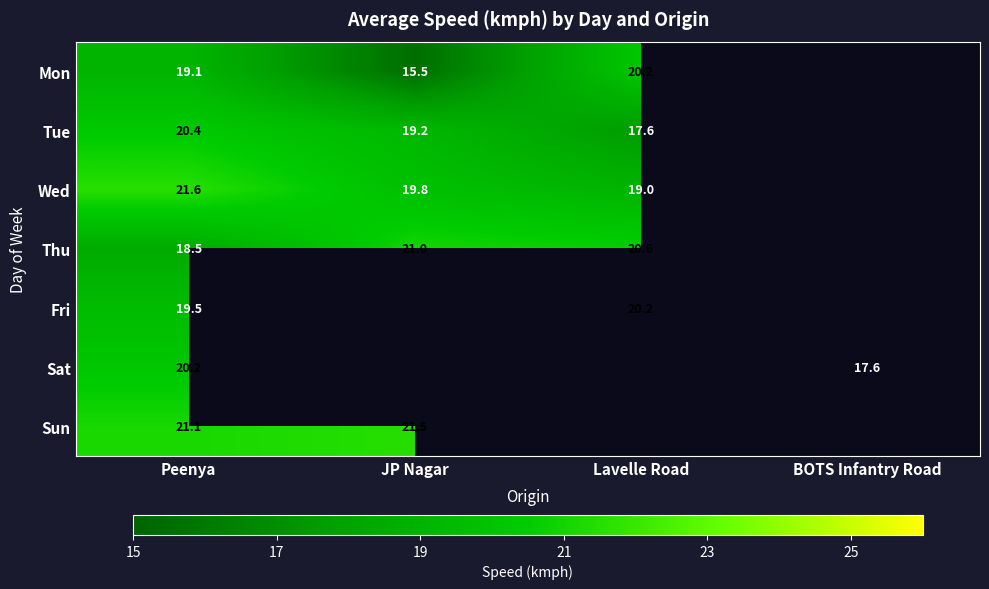

Which label corresponds to the largest value in the chart?

Peenya